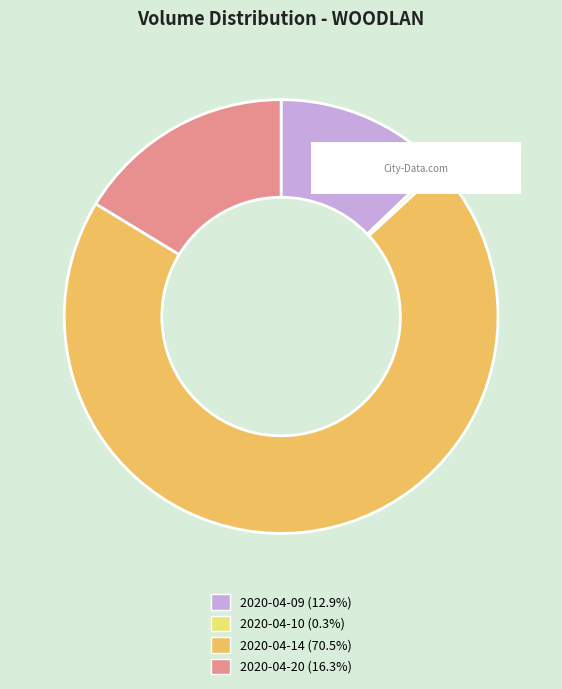

Between 2020-04-14 and 2020-04-10, which is larger?

2020-04-14